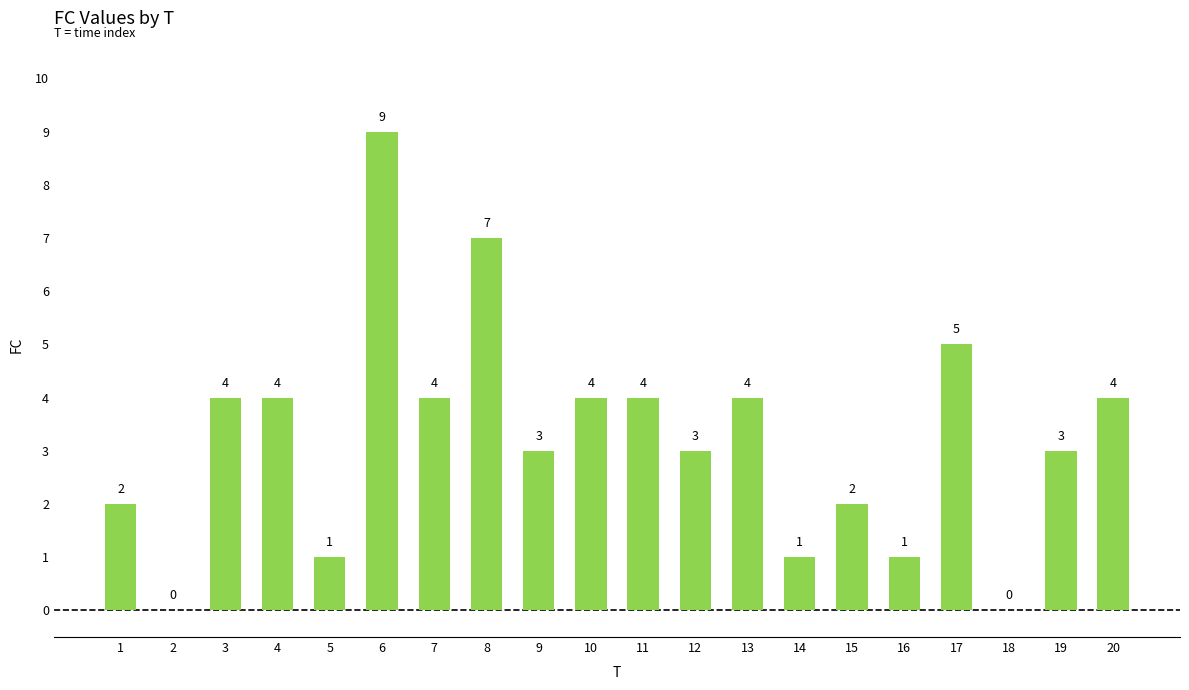

Is it true that the value at 2 is 0?

True